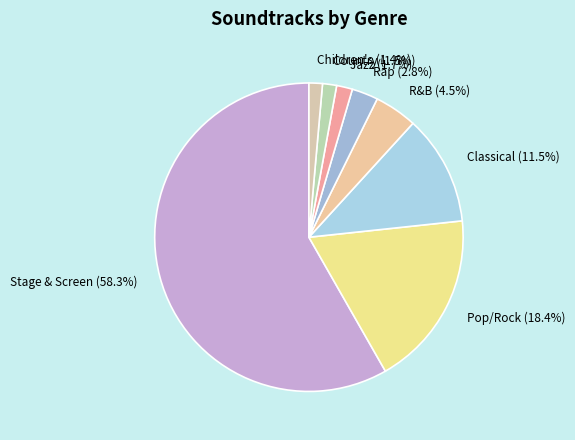

True or false: Pop/Rock accounts for 18% of the total.

True